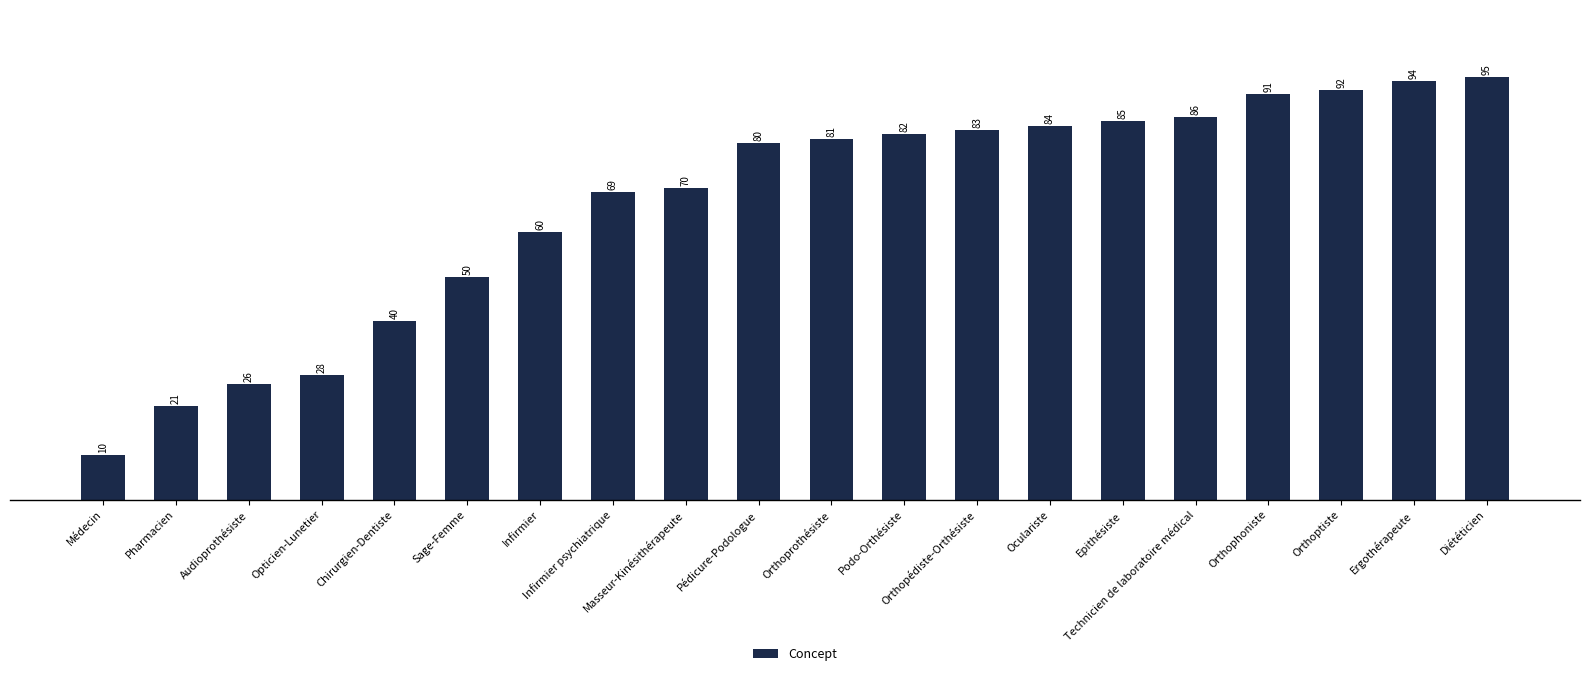

List the labels in order of value, smallest first.

Médecin, Pharmacien, Audioprothésiste, Opticien-Lunetier, Chirurgien-Dentiste, Sage-Femme, Infirmier, Infirmier psychiatrique, Masseur-Kinésithérapeute, Pédicure-Podologue, Orthoprothésiste, Podo-Orthésiste, Orthopédiste-Orthésiste, Oculariste, Epithésiste, Technicien de laboratoire médical, Orthophoniste, Orthoptiste, Ergothérapeute, Diététicien